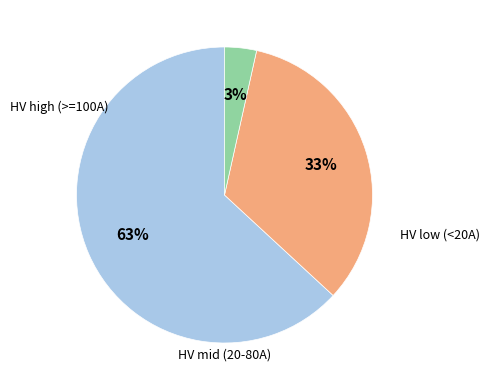

To the nearest percent, what is the average slice percentage?

33%